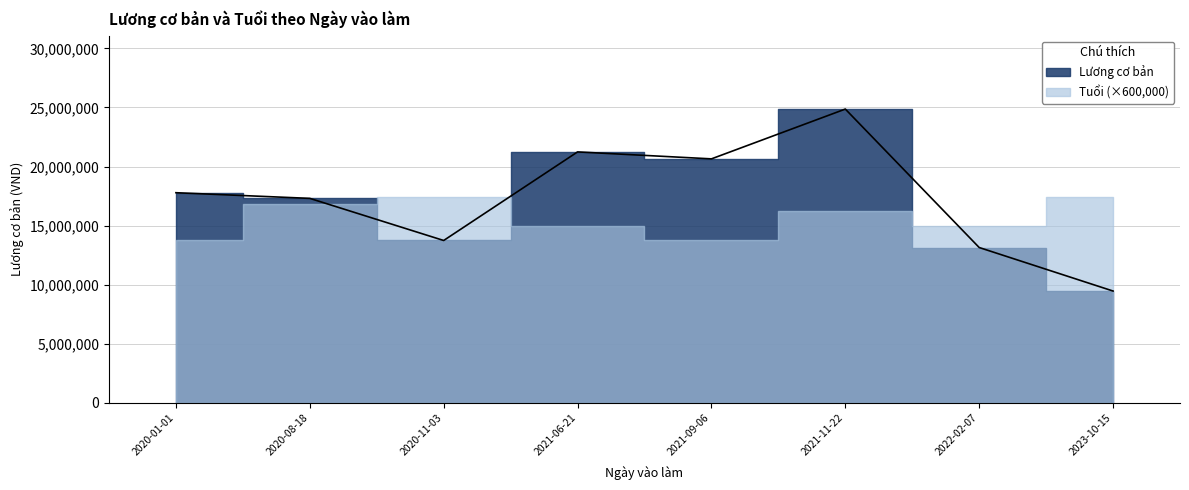

Reading left to right, extract all data points from this chart.

2020-01-01=17784633	2020-08-18=17305648	2020-11-03=13743066	2021-06-21=21237723	2021-09-06=20648637	2021-11-22=24861870	2022-02-07=13147581	2023-10-15=9465689